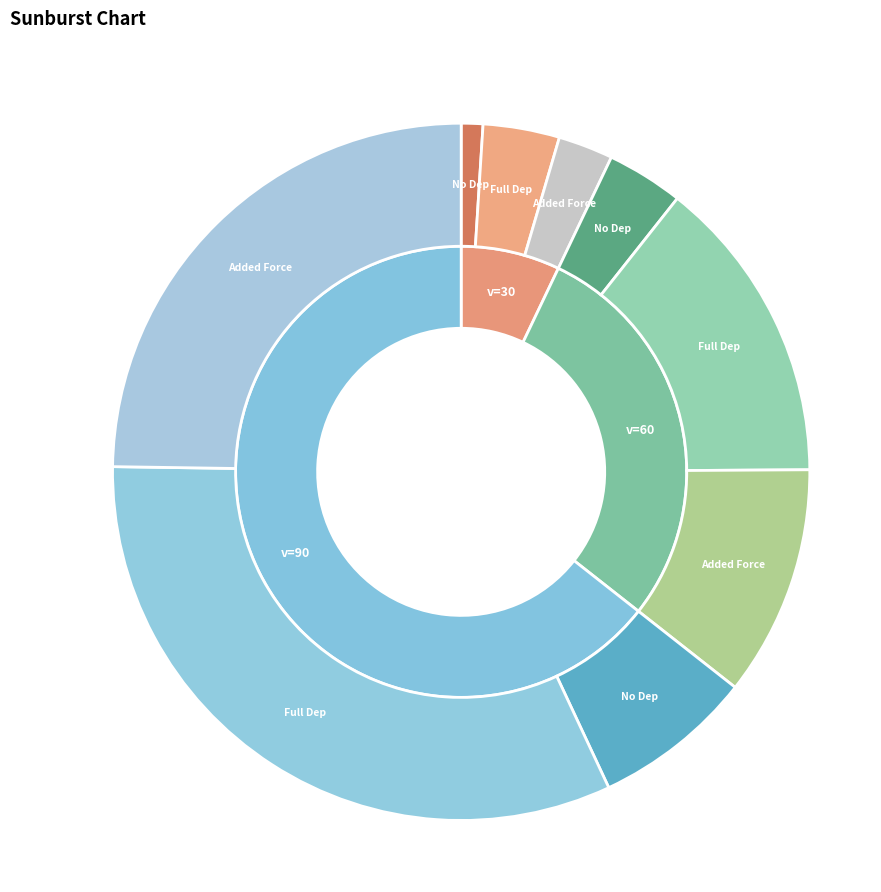

What is the smallest slice in the pie chart?

30